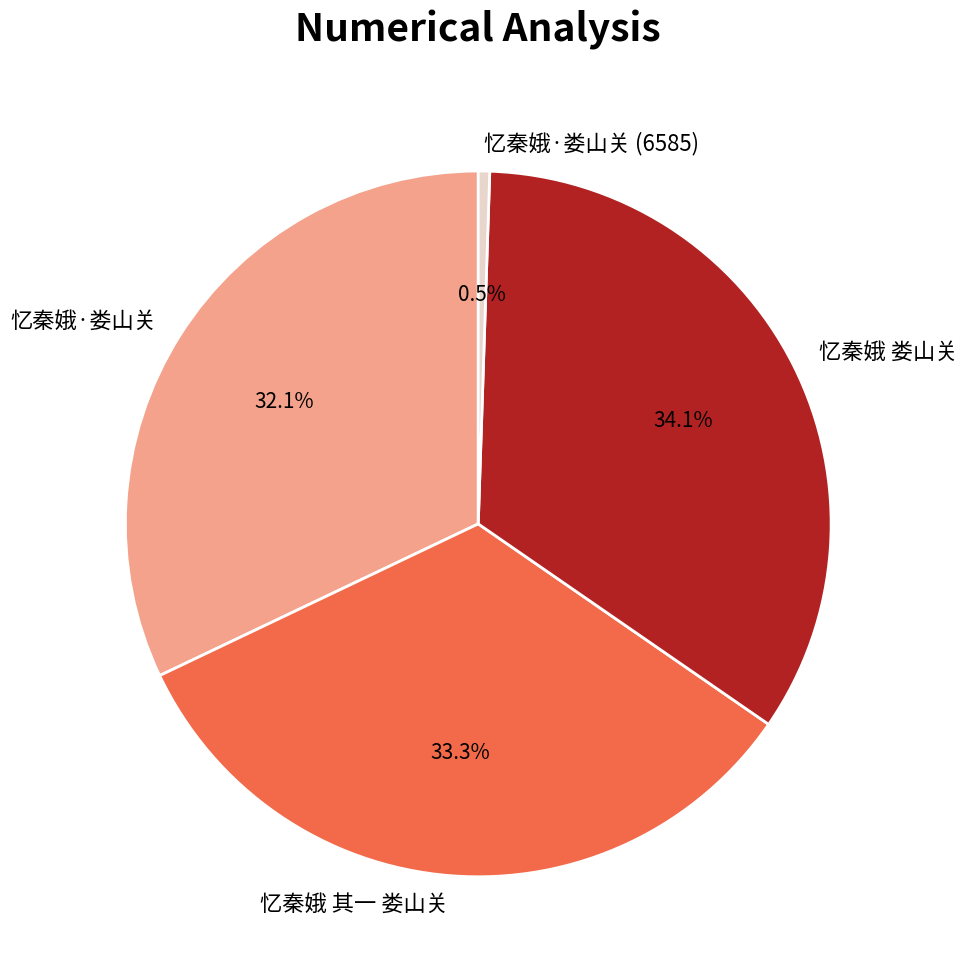

Between 忆秦娥 其一 娄山关 and 忆秦娥·娄山关, which is larger?

忆秦娥 其一 娄山关